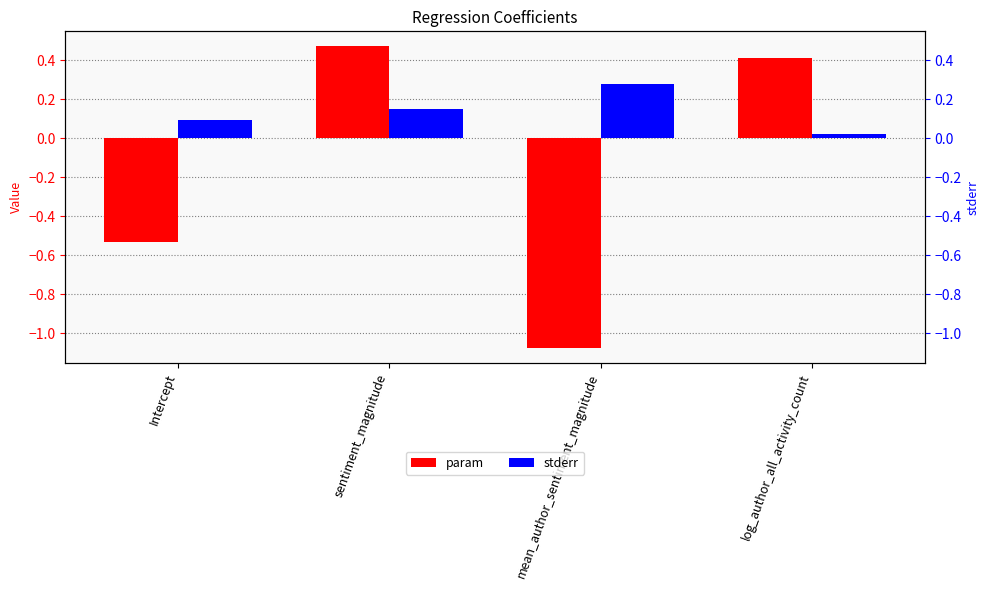

What is the sum of all stderr values?

0.5